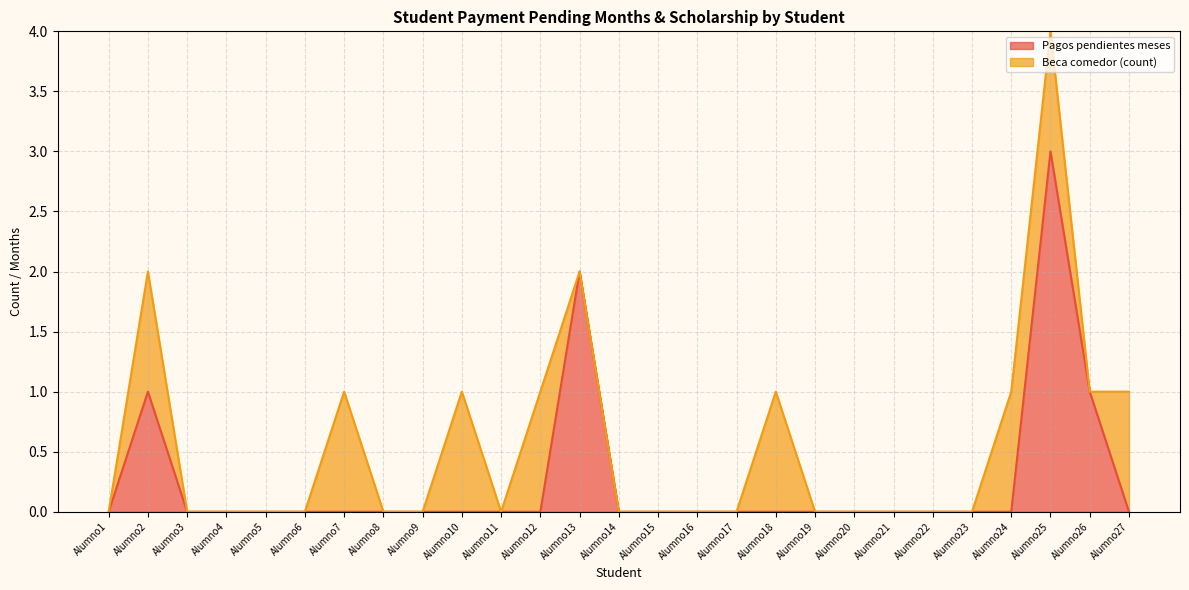

Rank the categories by value from lowest to highest.

Alumno1, Alumno3, Alumno4, Alumno5, Alumno6, Alumno7, Alumno8, Alumno9, Alumno10, Alumno11, Alumno12, Alumno14, Alumno15, Alumno16, Alumno17, Alumno18, Alumno19, Alumno20, Alumno21, Alumno22, Alumno23, Alumno24, Alumno27, Alumno2, Alumno26, Alumno13, Alumno25